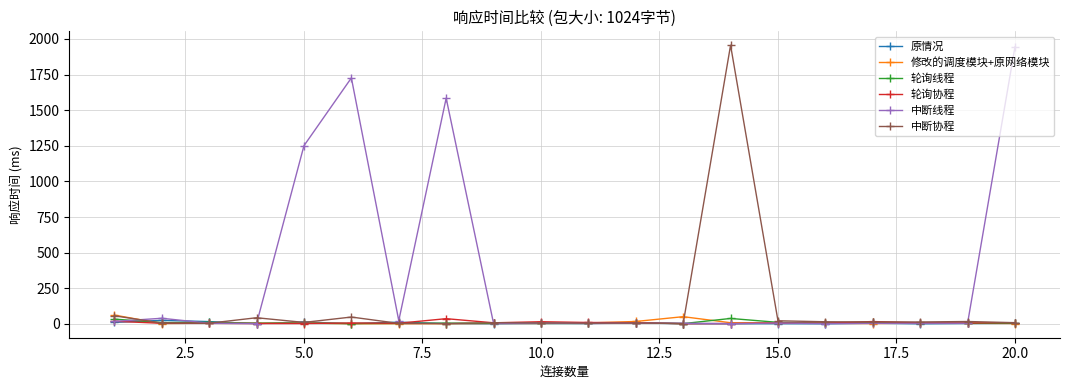

Which series has the largest total across all categories?

中断线程